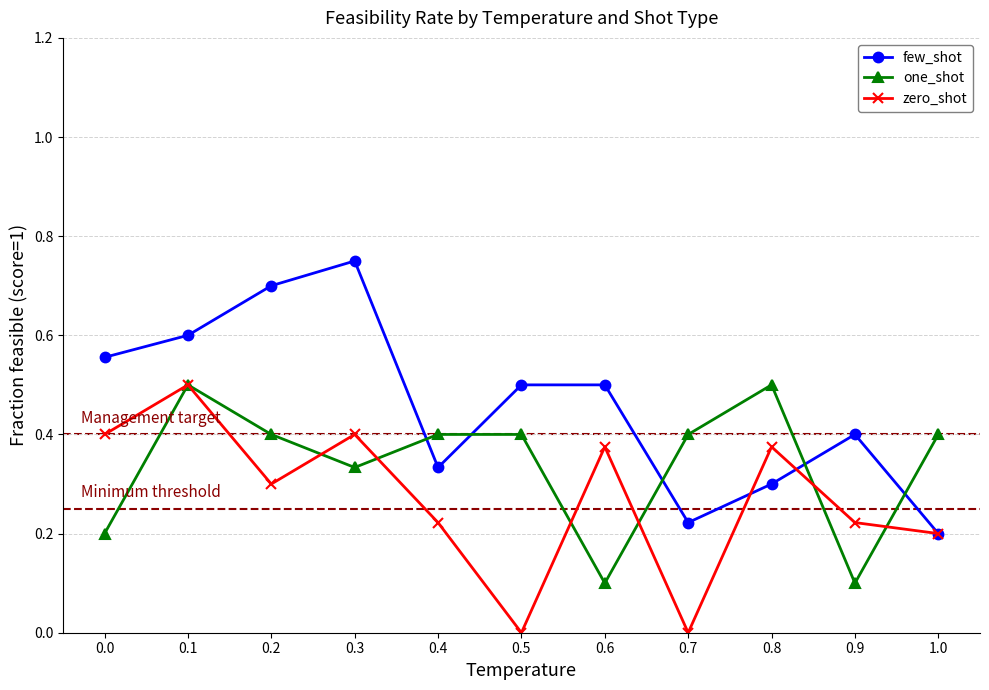

How many interior local peaks does the zero_shot series have?

4